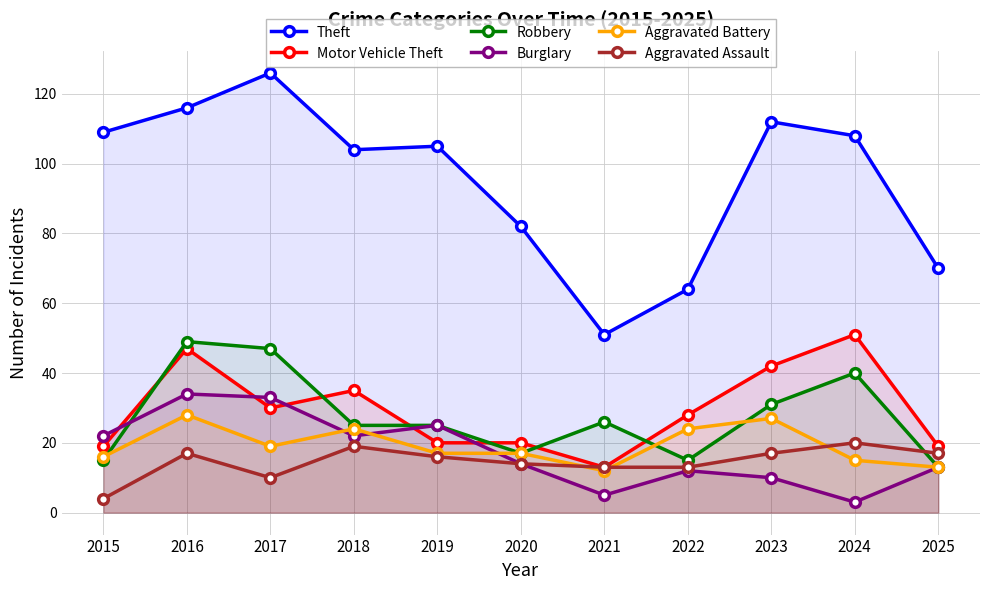

What are all the series names shown in the legend?

Theft, Motor Vehicle Theft, Robbery, Burglary, Aggravated Battery, Aggravated Assault